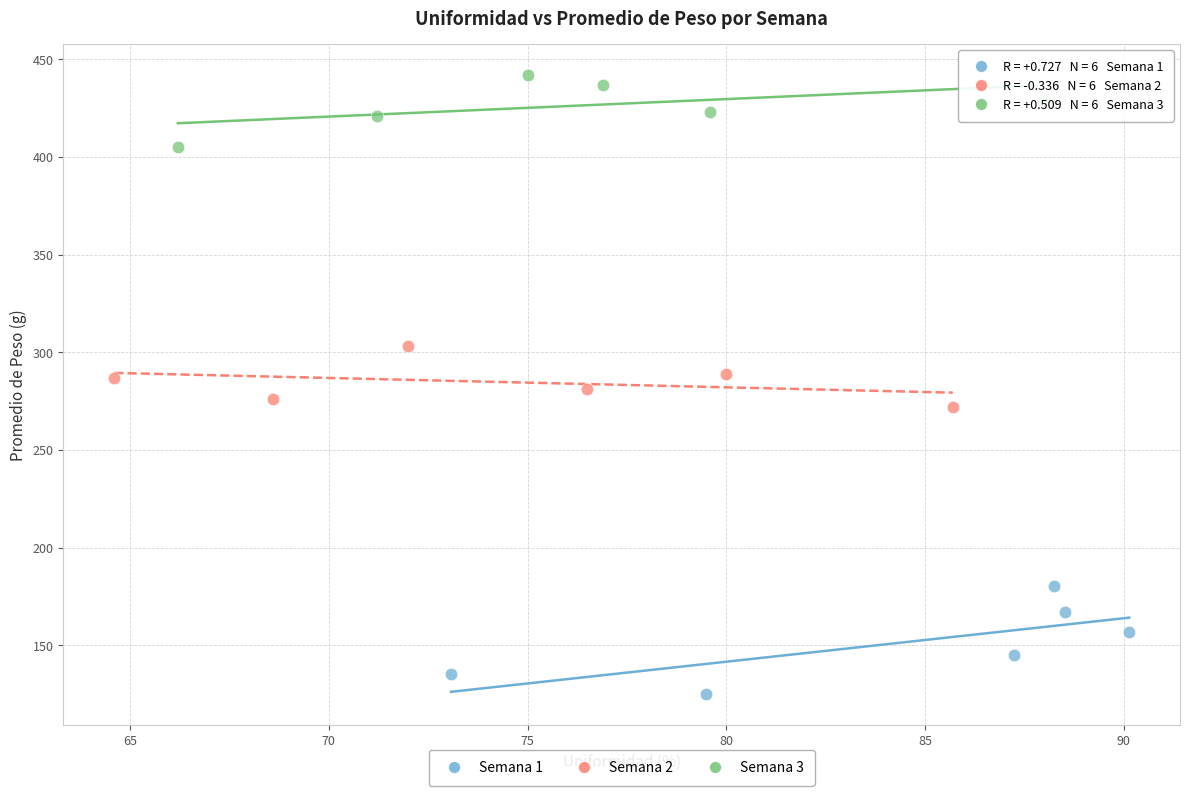

Which series reaches the maximum Y coordinate?

Semana 3